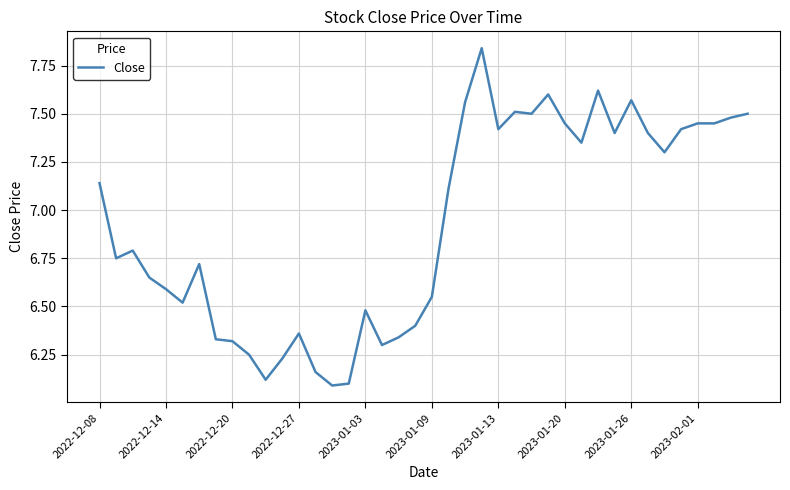

What is the value of the 11th point from the left?

6.1